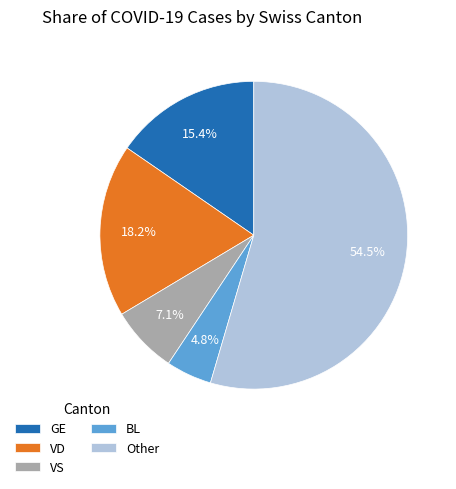

How many segments does this pie chart have?

5